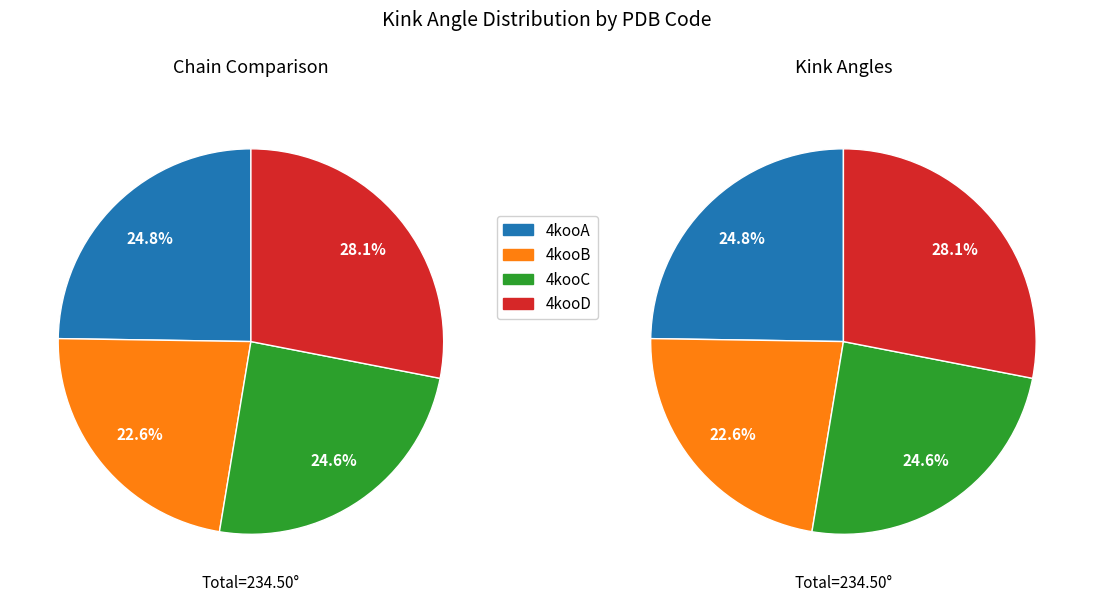

Is there a majority slice in this chart?

No